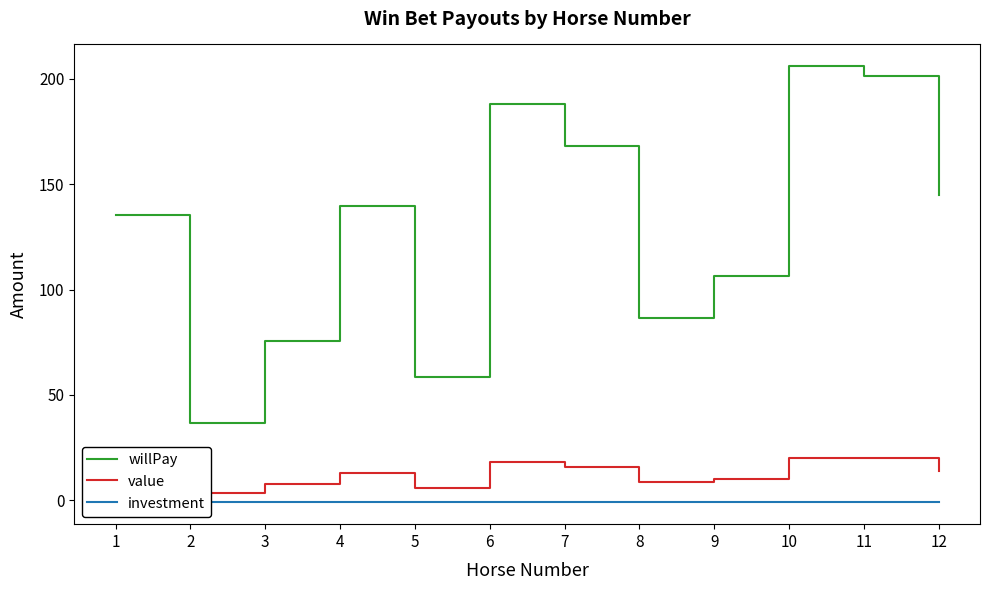

Reading right to left, transcribe all the data shown in this chart.

willPay: 12=145.0	11=201.5	10=206.0	9=106.5	8=86.5	7=168.0	6=188.0	5=58.5	4=139.5	3=75.5	2=36.5	1=135.5
value: 12=14.0	11=20.0	10=20.0	9=10.0	8=8.6	7=16.0	6=18.0	5=5.8	4=13.0	3=7.5	2=3.6	1=13.0
investment: 12=-1.0	11=-1.0	10=-1.0	9=-1.0	8=-1.0	7=-1.0	6=-1.0	5=-1.0	4=-1.0	3=-1.0	2=-1.0	1=-1.0